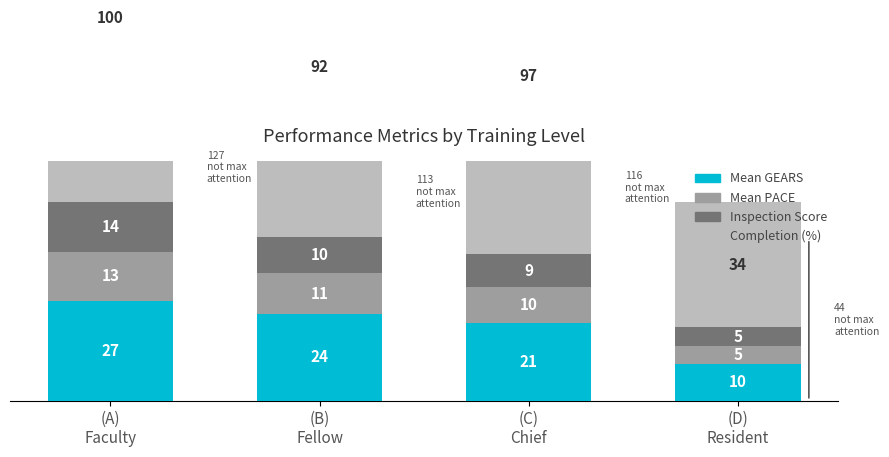

What is the spread (max minus min) of values at (C)
Chief?

87.7